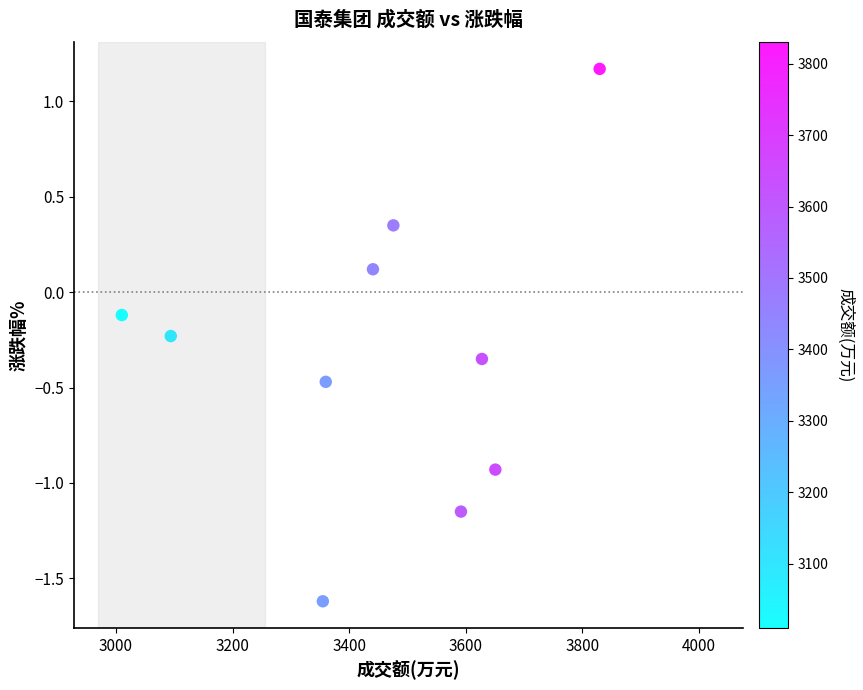

What is the range of Y values (max minus min)?

2.8